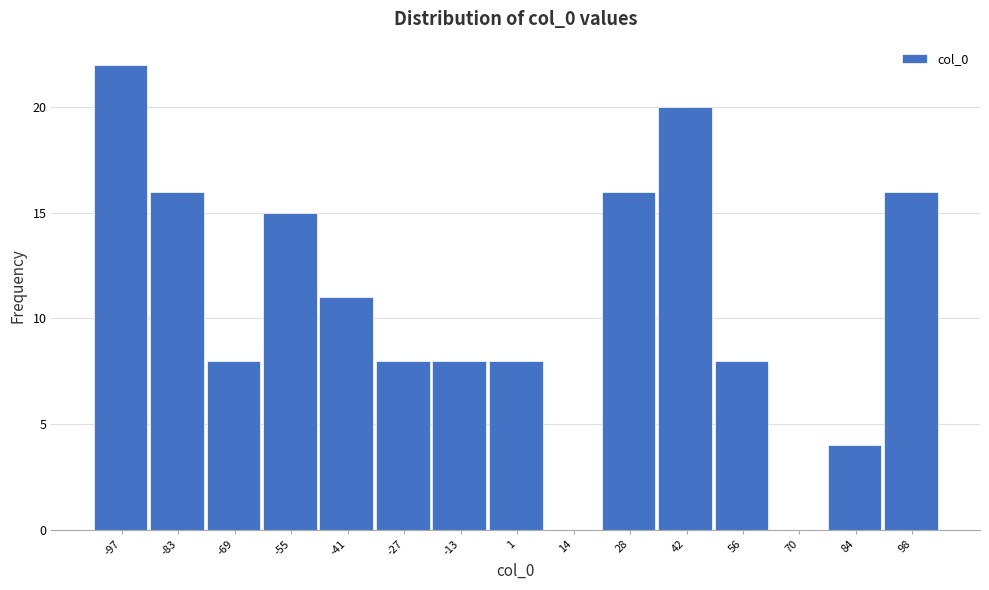

Reading right to left, transcribe all the data shown in this chart.

98=16	84=4	70=0	56=8	42=20	28=16	14=0	1=8	-13=8	-27=8	-41=11	-55=15	-69=8	-83=16	-97=22